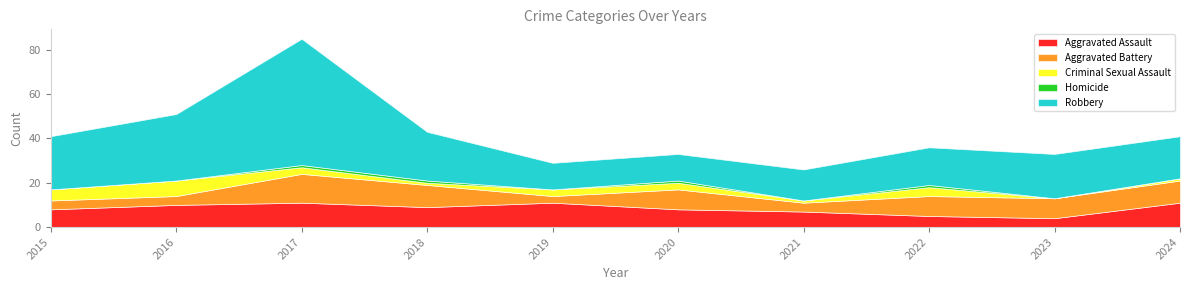

True or false: Aggravated Assault has a value of 10 at 2016.

True